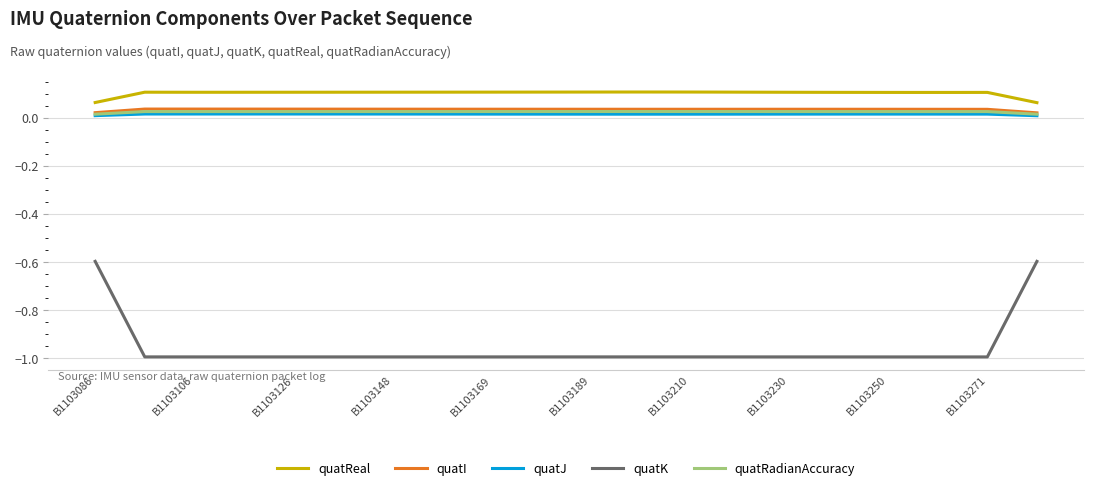

Does the chart have visible grid lines?

Yes